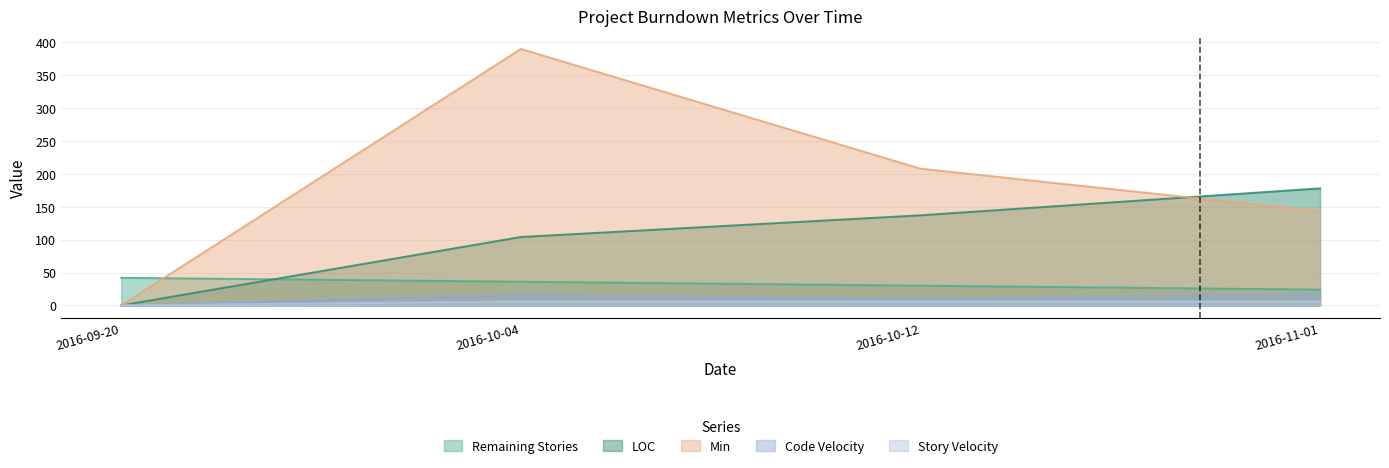

Is it true that Code Velocity equals 6.9 at 2016-11-01?

False